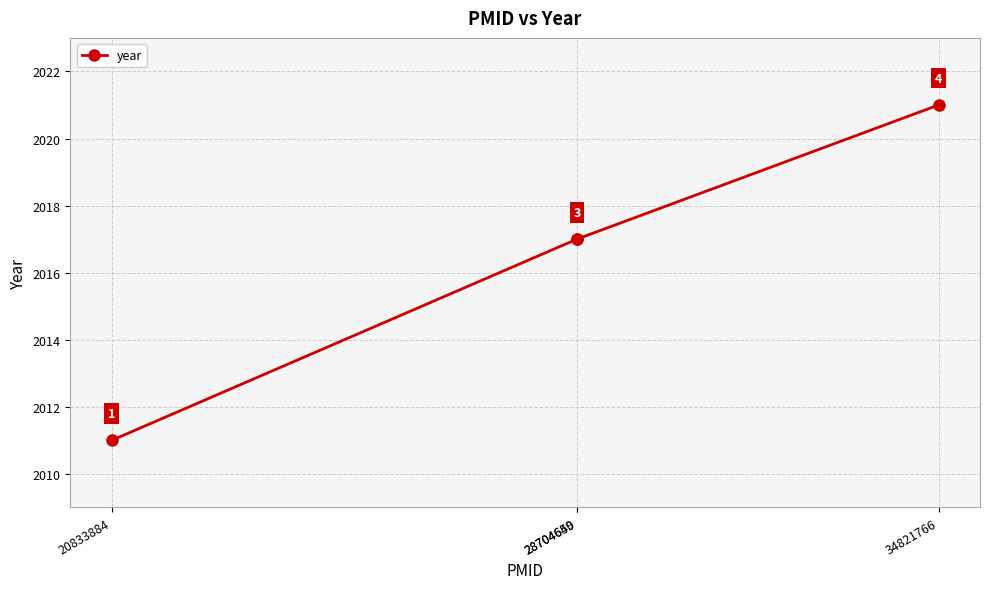

What is the difference between the second highest and minimum values?

6